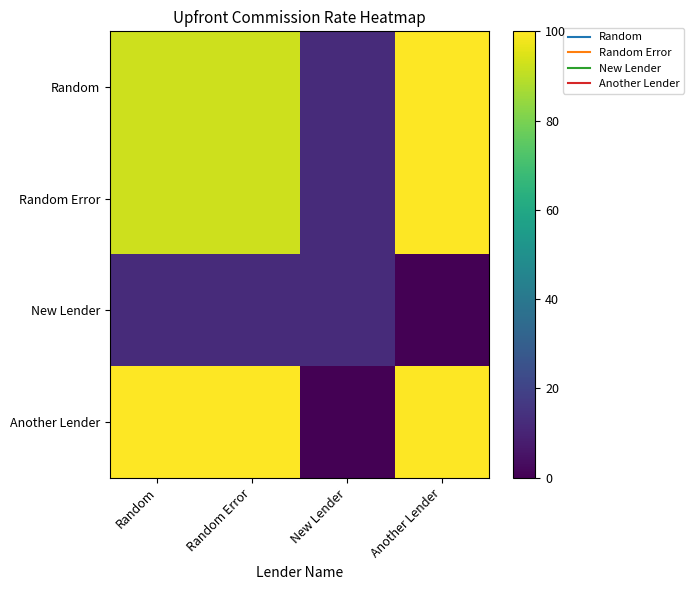

What is the difference between the highest and lowest values at Random Error?

87.8